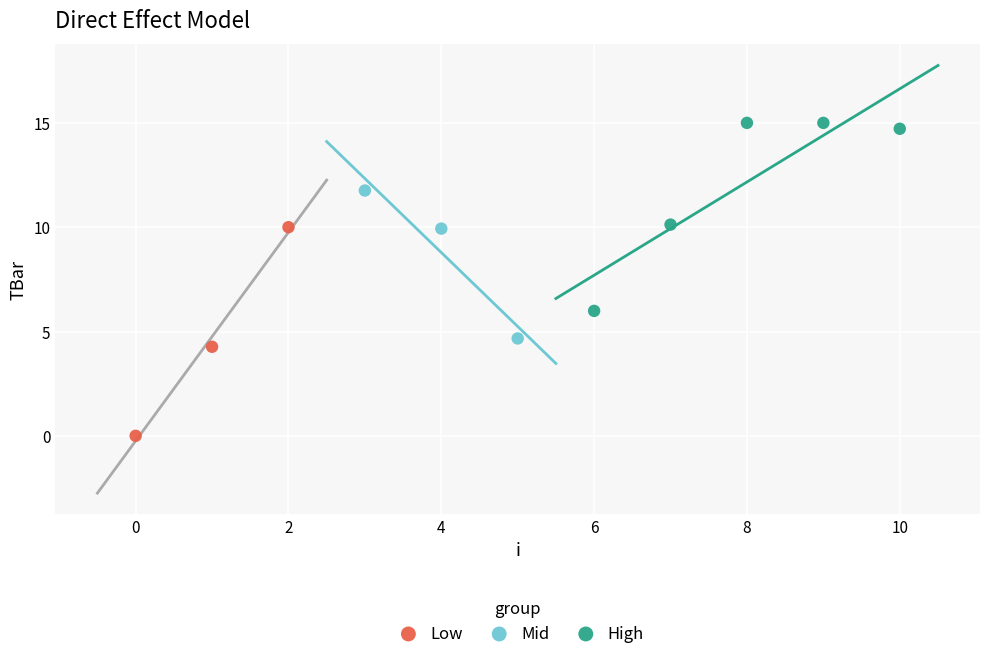

Which series has the largest Y range (max minus min)?

Low